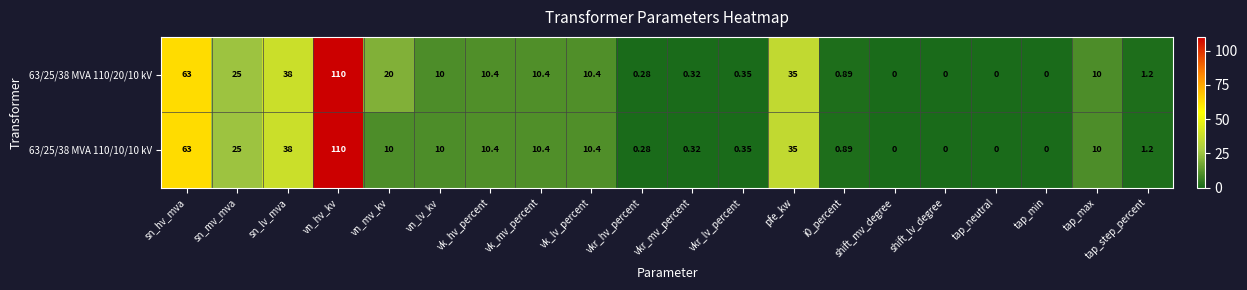

At which category is the sum across all series the highest?

vn_hv_kv